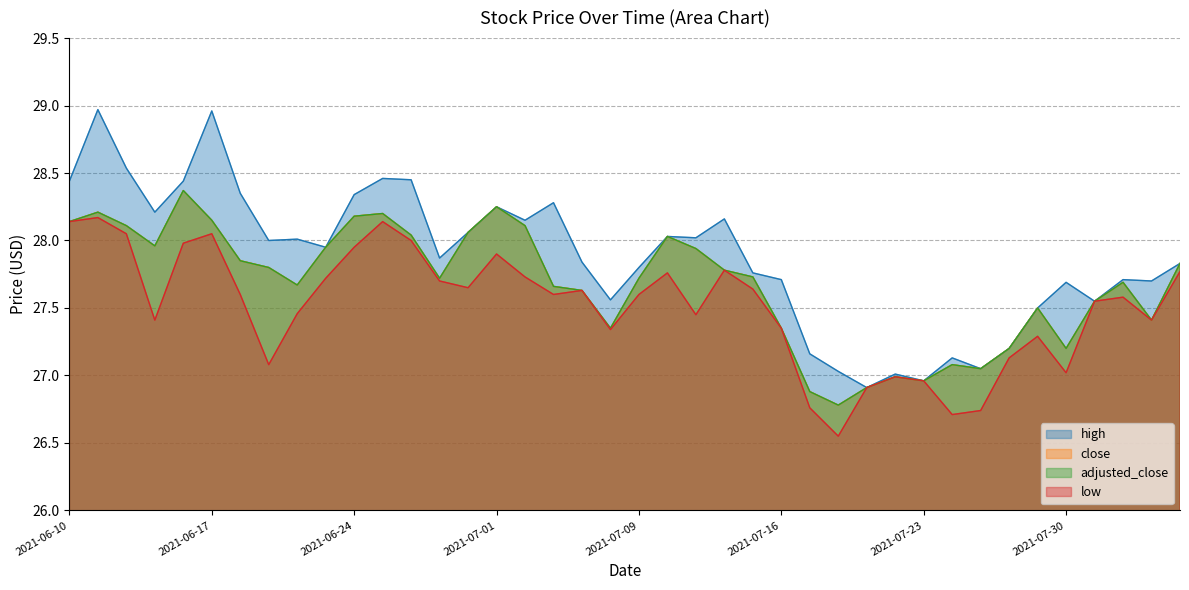

The low series shows 27.6 at 2021-07-07. True or false?

True